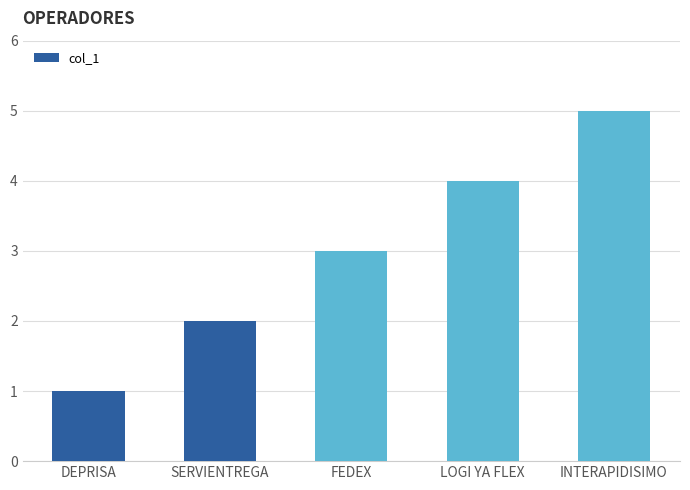

Count the number of categories in the chart.

5